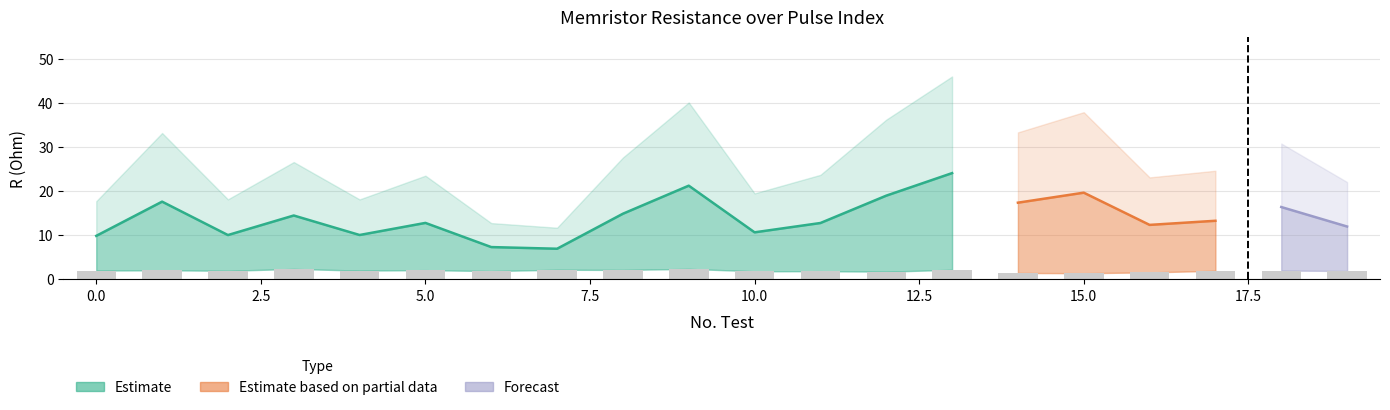

At which category is the sum across all series the highest?

13